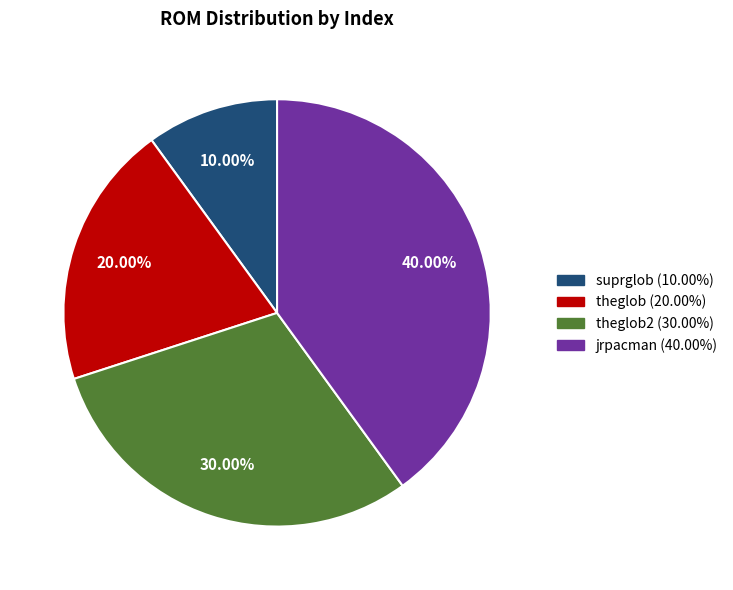

Is there a majority slice in this chart?

No